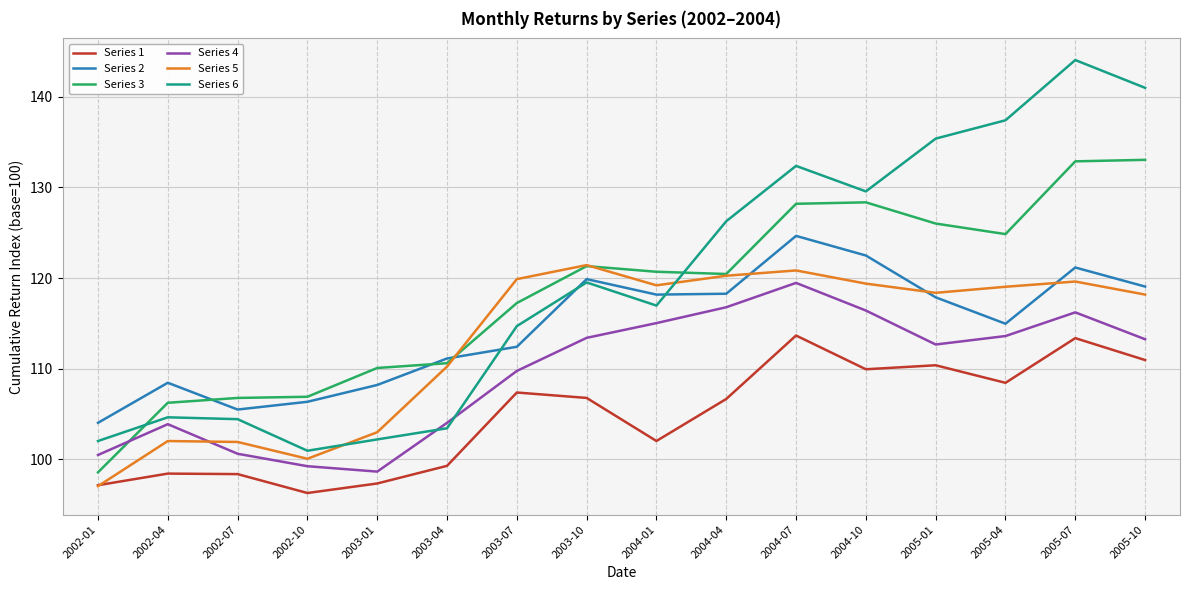

What is the difference between the second highest and minimum values in the Series 4 series?

18.2